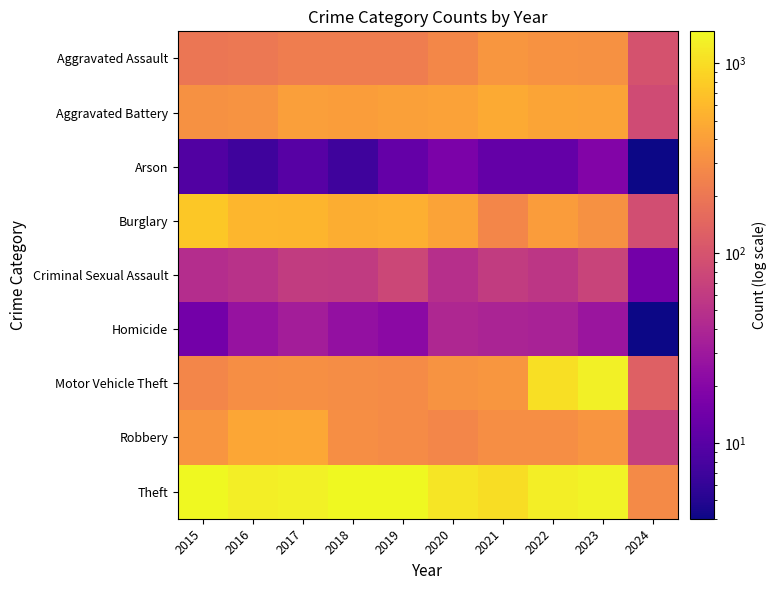

Reading left to right, list all the values displayed in this chart.

Aggravated Assault: 2015=194	2016=206	2017=225	2018=225	2019=223	2020=273	2021=352	2022=327	2023=320	2024=98
Aggravated Battery: 2015=316	2016=336	2017=400	2018=389	2019=407	2020=416	2021=479	2022=439	2023=432	2024=85
Arson: 2015=9	2016=7	2017=10	2018=7	2019=12	2020=17	2021=12	2022=12	2023=19	2024=4
Burglary: 2015=738	2016=576	2017=562	2018=506	2019=517	2020=425	2021=261	2022=379	2023=317	2024=89
Criminal Sexual Assault: 2015=46	2016=50	2017=62	2018=60	2019=77	2020=48	2021=61	2022=55	2023=72	2024=15
Homicide: 2015=15	2016=26	2017=33	2018=25	2019=22	2020=41	2021=38	2022=36	2023=28	2024=4
Motor Vehicle Theft: 2015=263	2016=304	2017=312	2018=298	2019=290	2020=333	2021=348	2022=1031	2023=1312	2024=129
Robbery: 2015=337	2016=454	2017=460	2018=301	2019=287	2020=263	2021=300	2022=304	2023=341	2024=68
Theft: 2015=1474	2016=1259	2017=1339	2018=1461	2019=1459	2020=1120	2021=998	2022=1279	2023=1374	2024=282